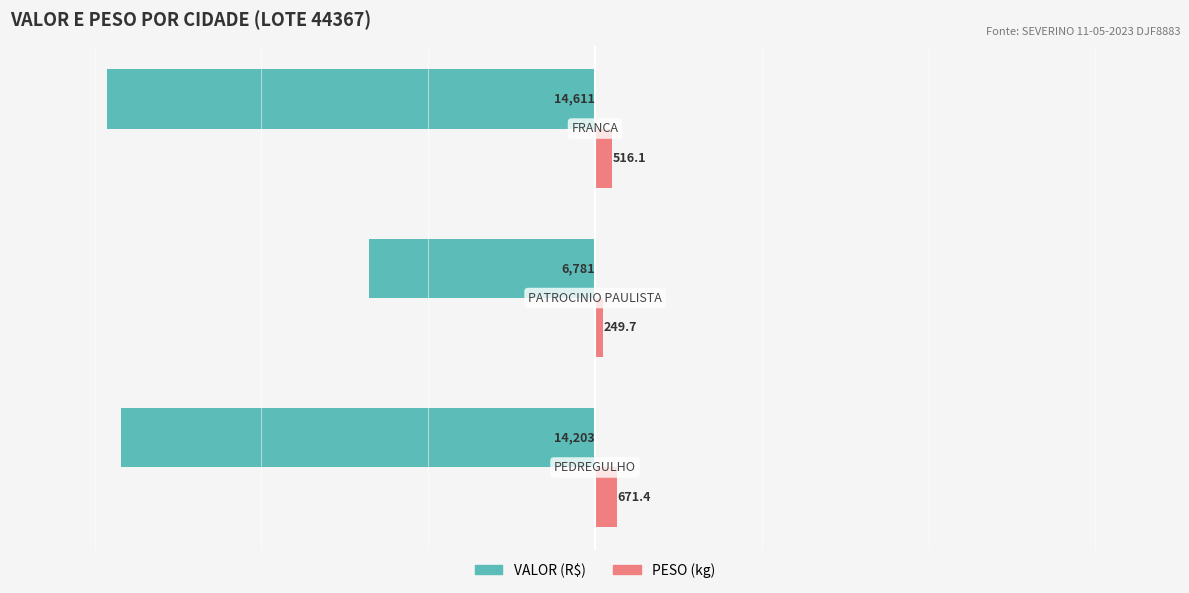

What is the maximum value shown in the chart?

671.4